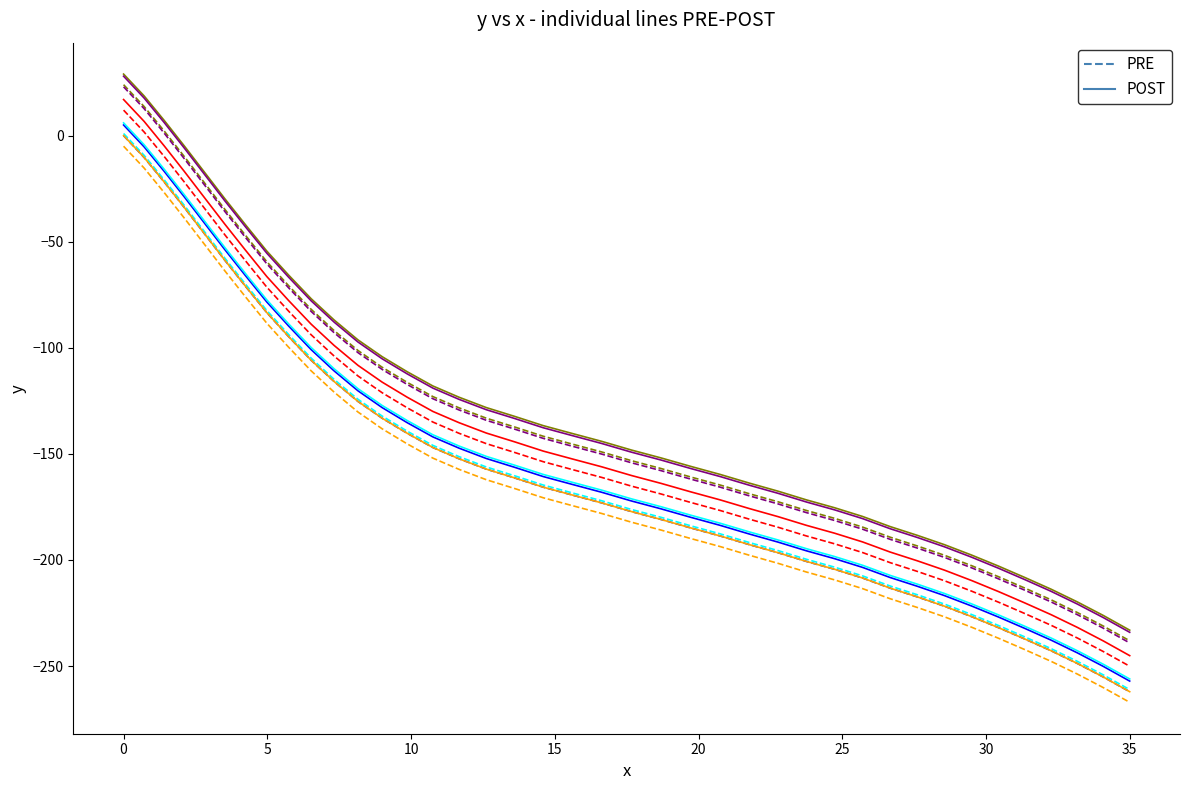

Which series has the largest total across all categories?

POST